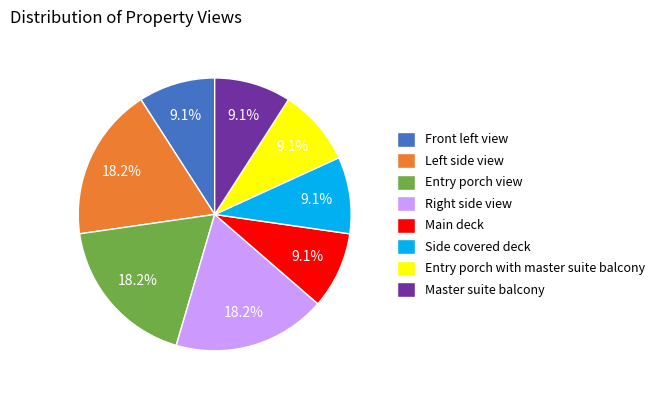

Is there a majority slice in this chart?

No